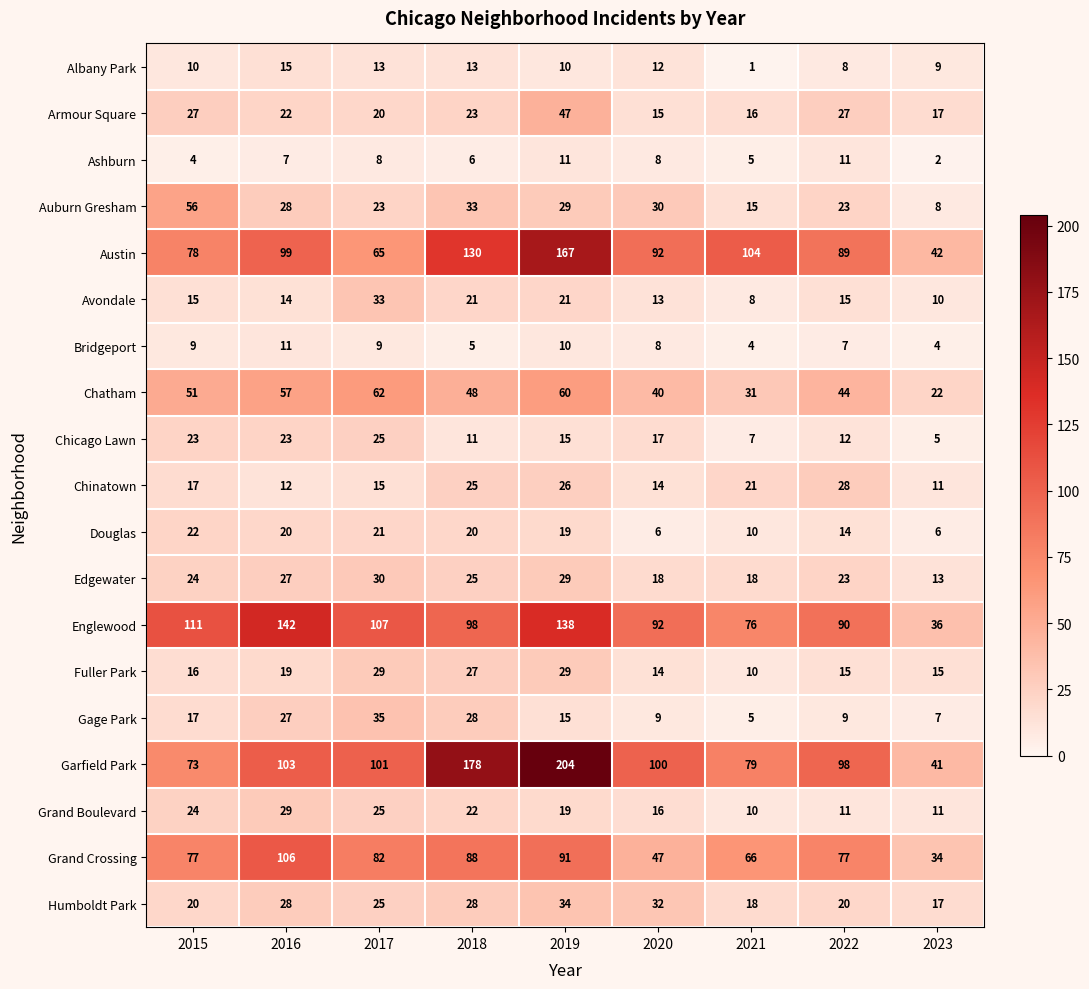

The value of Edgewater at 2017 is 30. True or false?

True